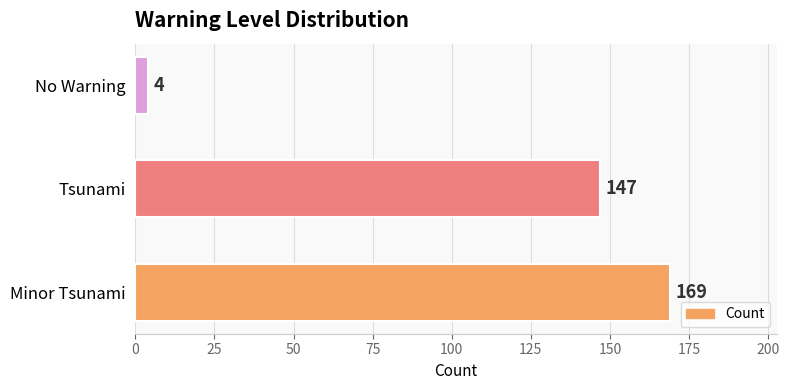

What is the change in value from Minor Tsunami to No Warning?

-165